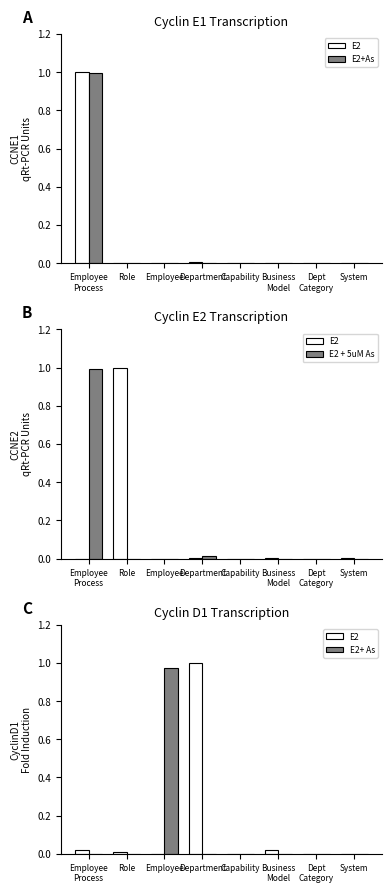

Which has a higher value, Capability or System?

Capability